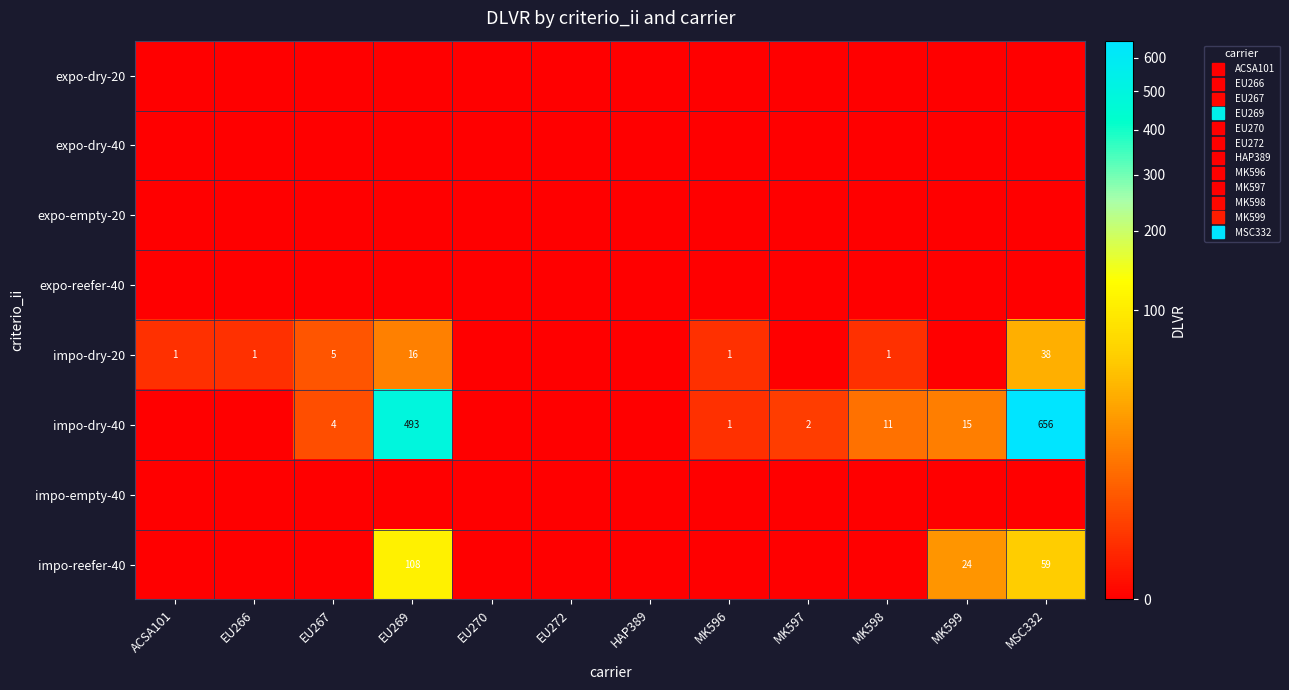

At how many categories does at least one series exceed 340?

2